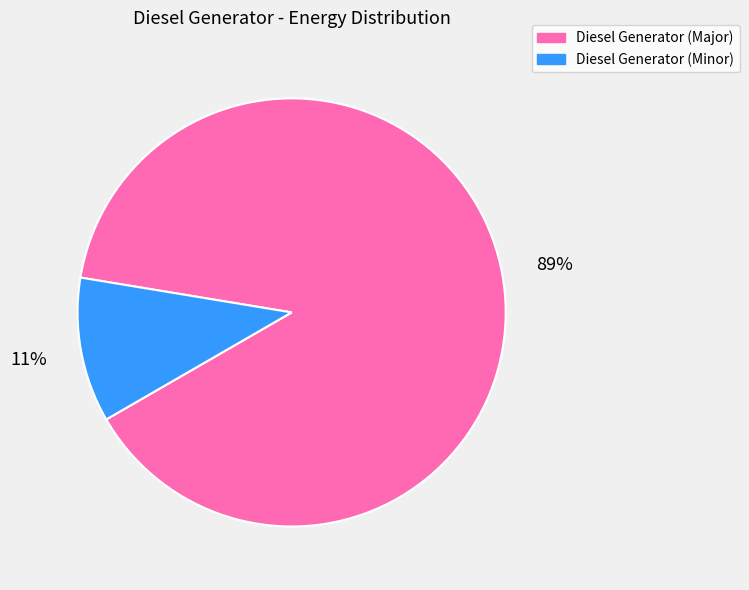

Do Diesel Generator (Major) and Diesel Generator (Minor) together represent more than half of the pie?

Yes